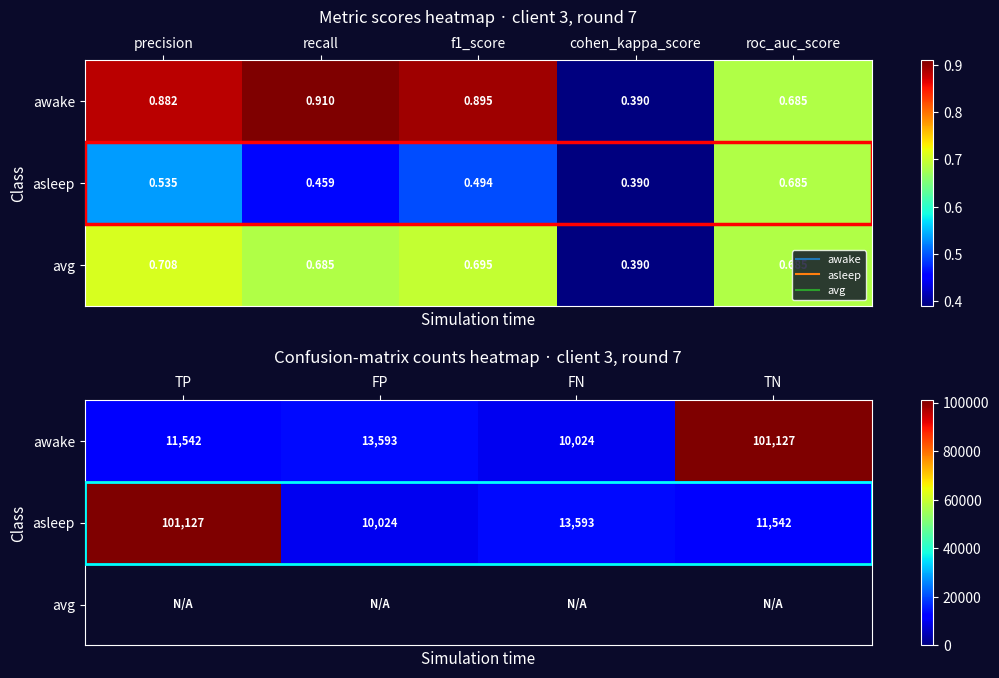

Which series has the largest range (max minus min)?

awake